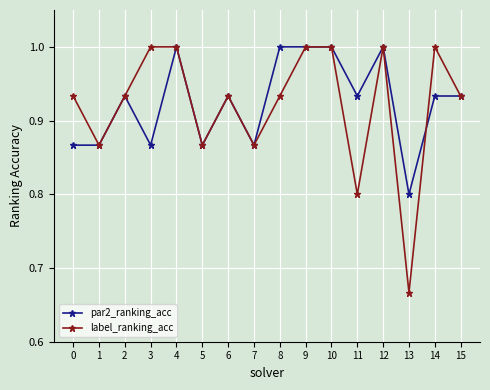

What is the total value across all series at 11?

1.7